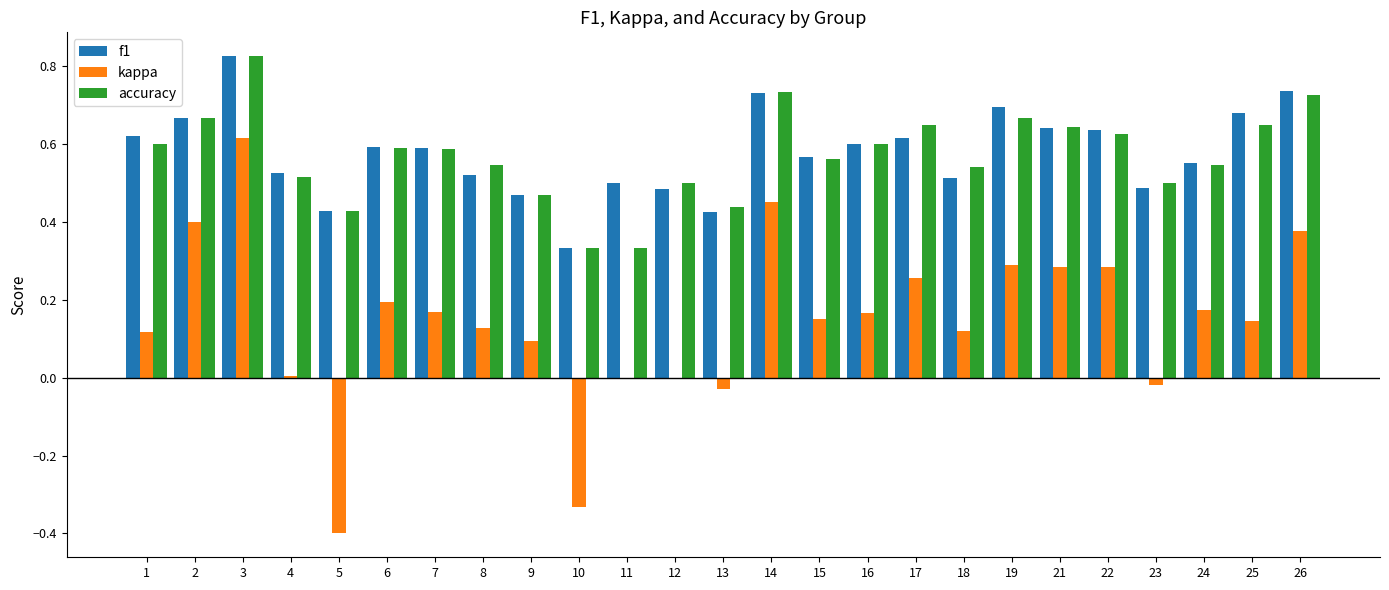

At which category is the sum across all series the highest?

3